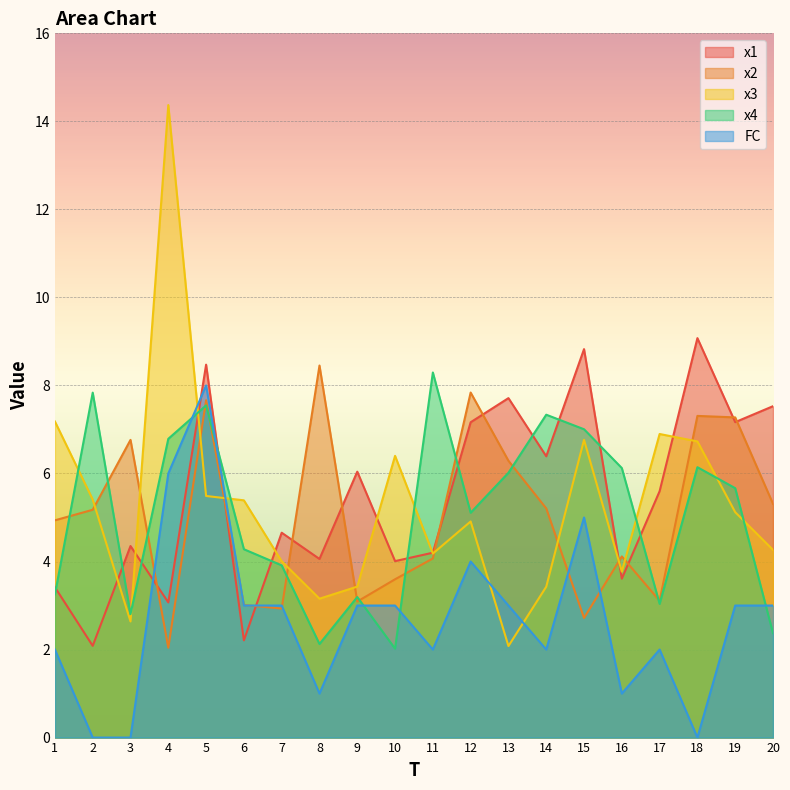

What is the difference between the highest and lowest values at 7?

1.7